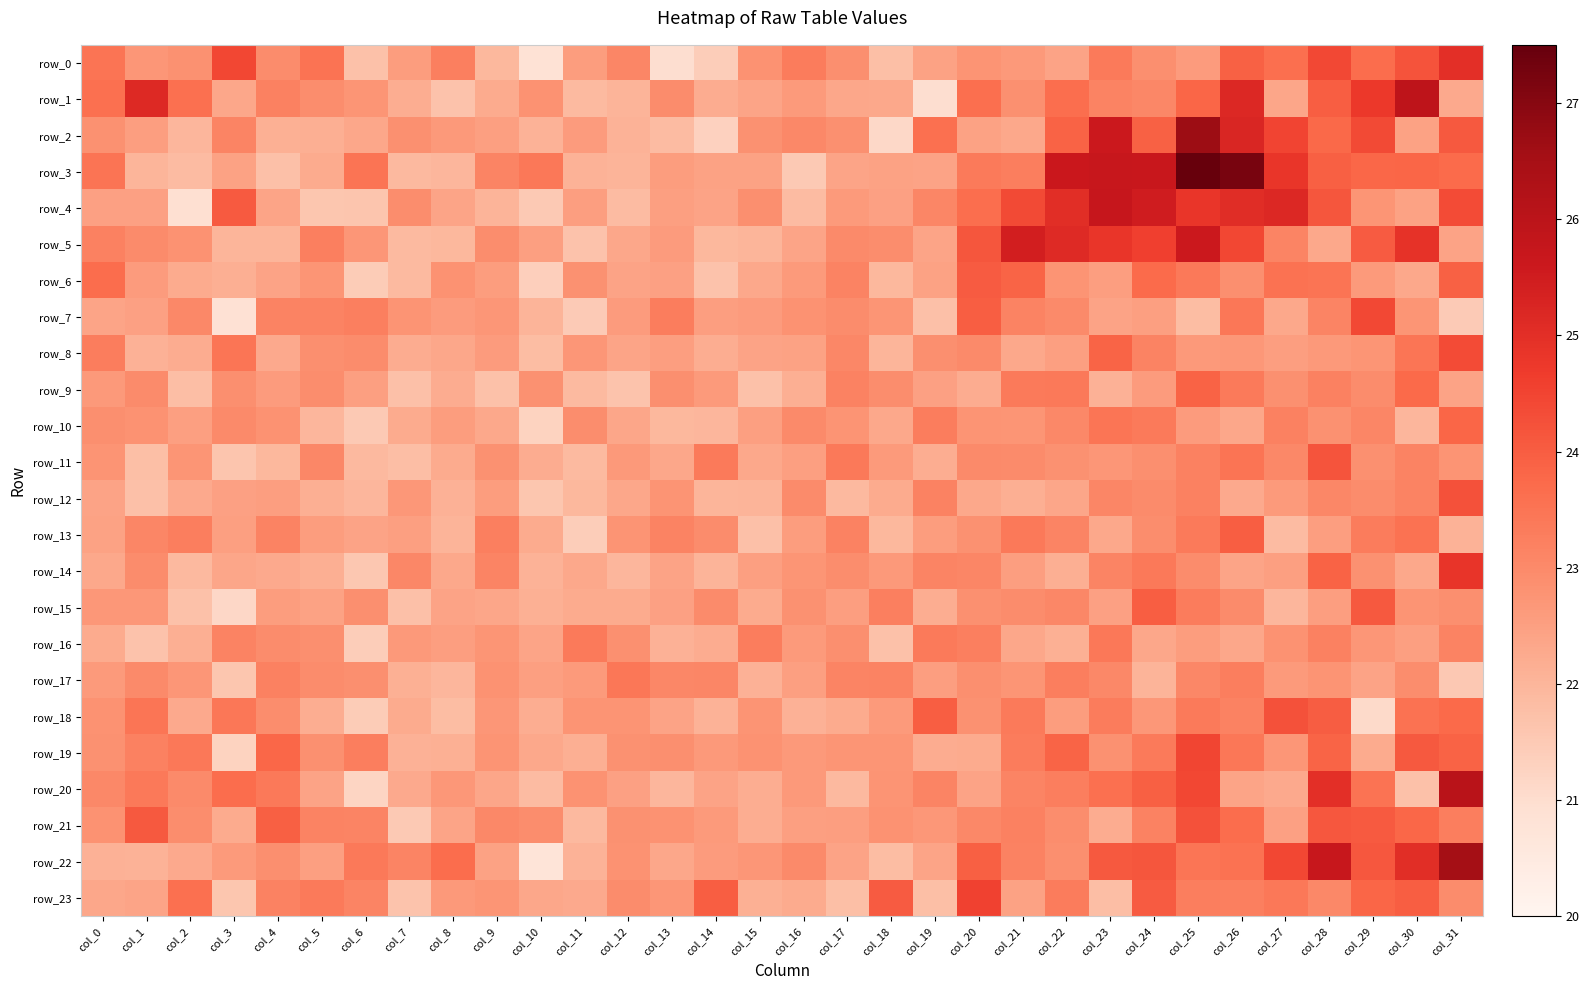

At how many categories does at least one series exceed 23?

32